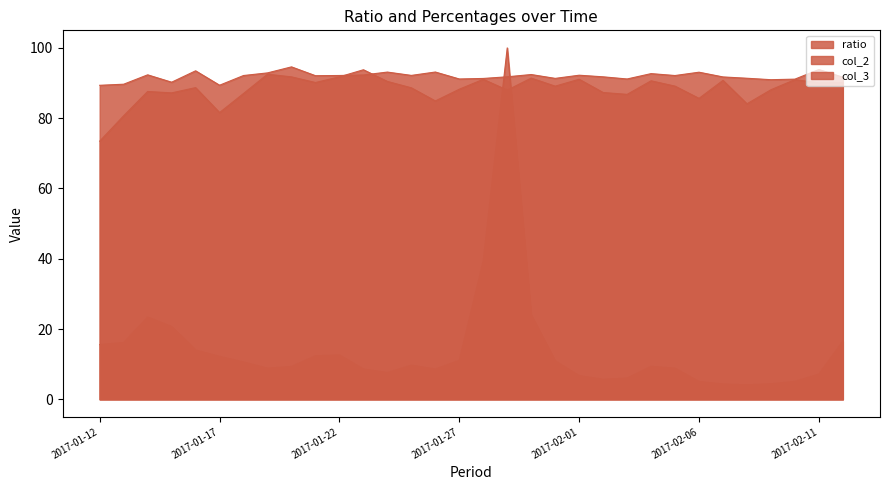

The value of col_3 at 2017-01-25 is 42.4. True or false?

False